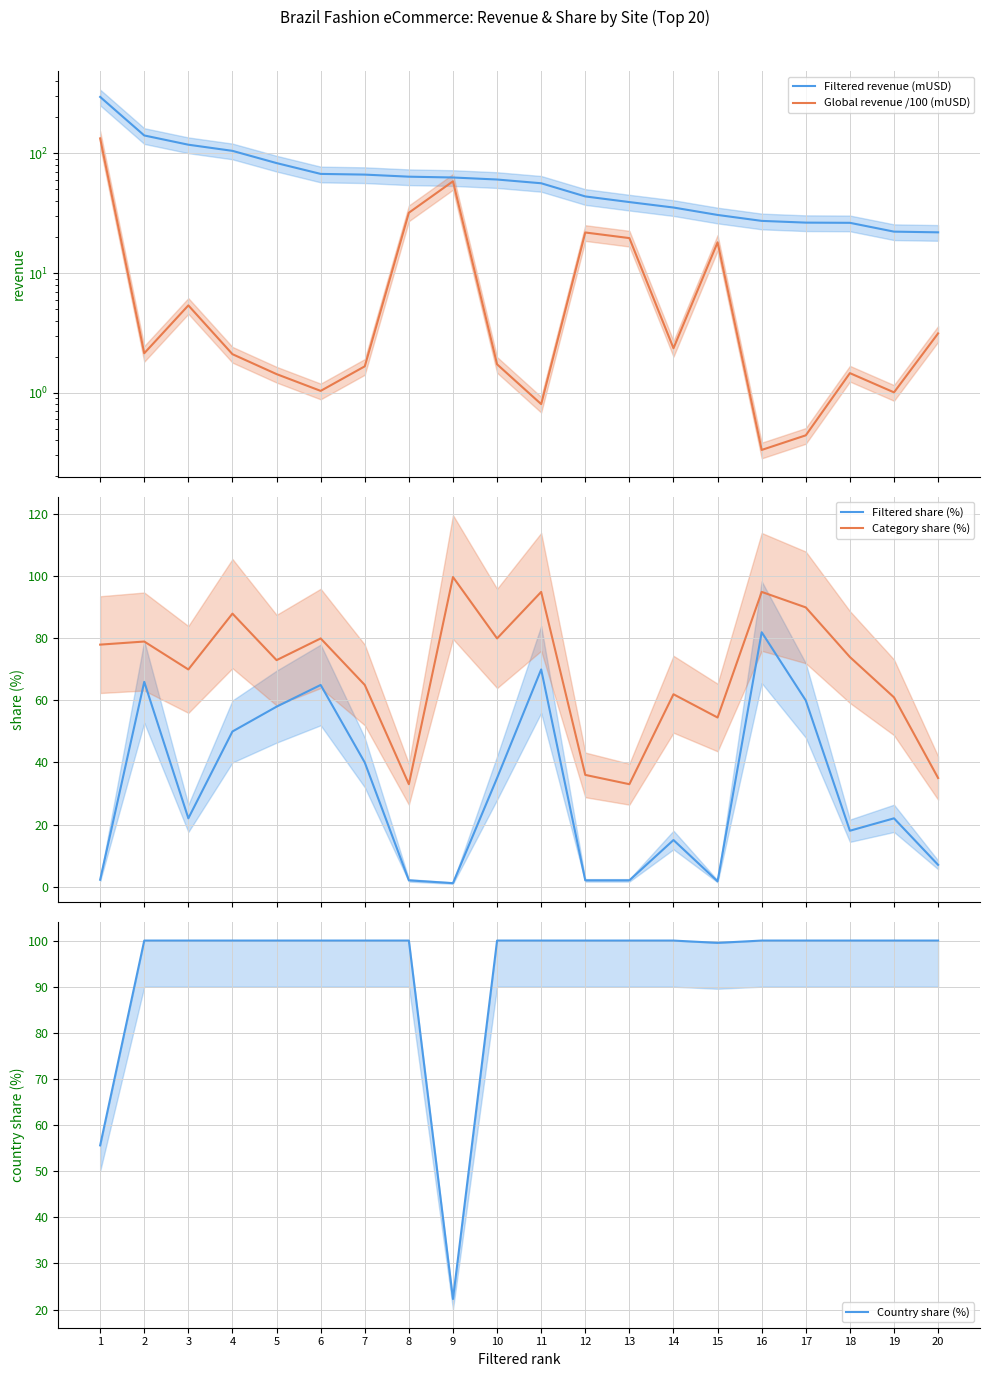

Which series has the largest total across all categories?

Country share (%)